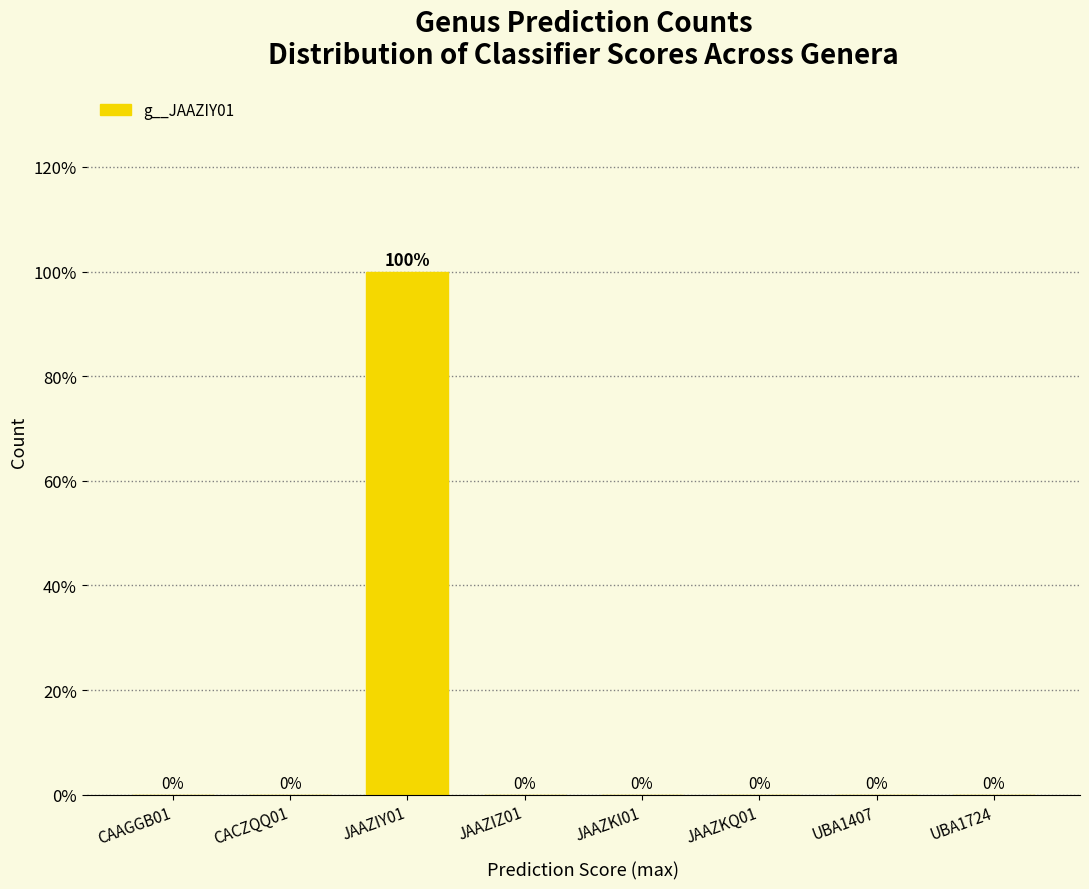

Reading right to left, transcribe all the data shown in this chart.

UBA1724=0	UBA1407=0	JAAZKQ01=0	JAAZKI01=0	JAAZIZ01=0	JAAZIY01=100	CACZQQ01=0	CAAGGB01=0